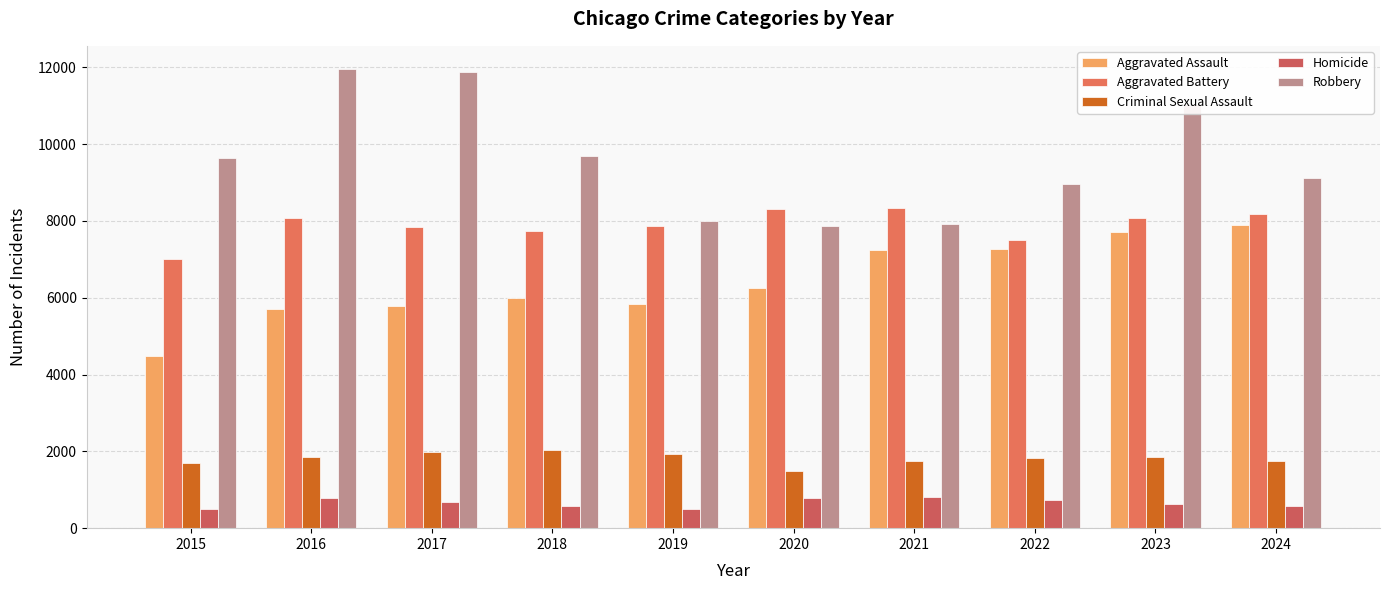

What is the difference between the highest and lowest values at 2015?

9142